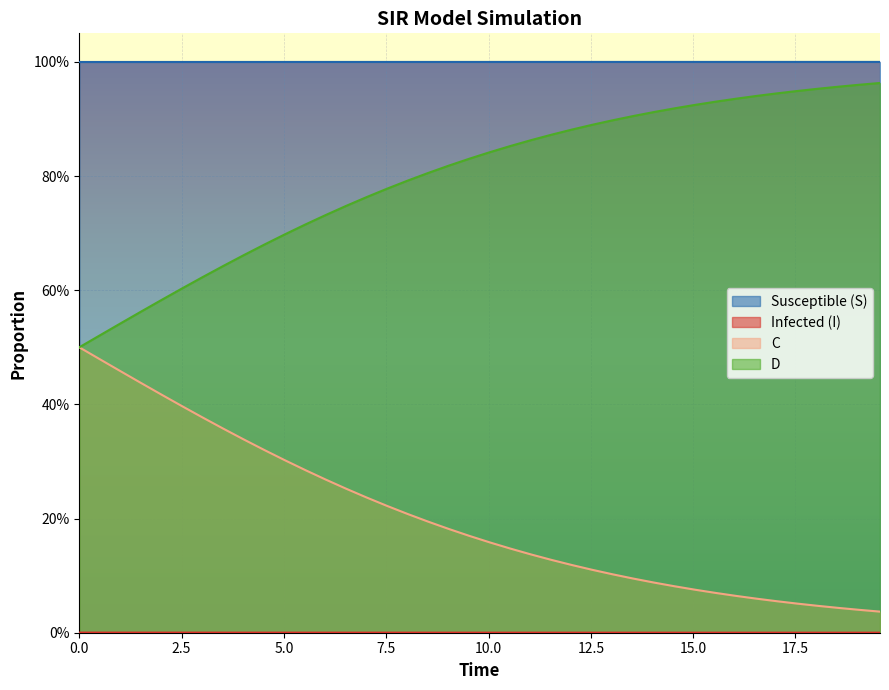

At how many categories does at least one series exceed 0?

40